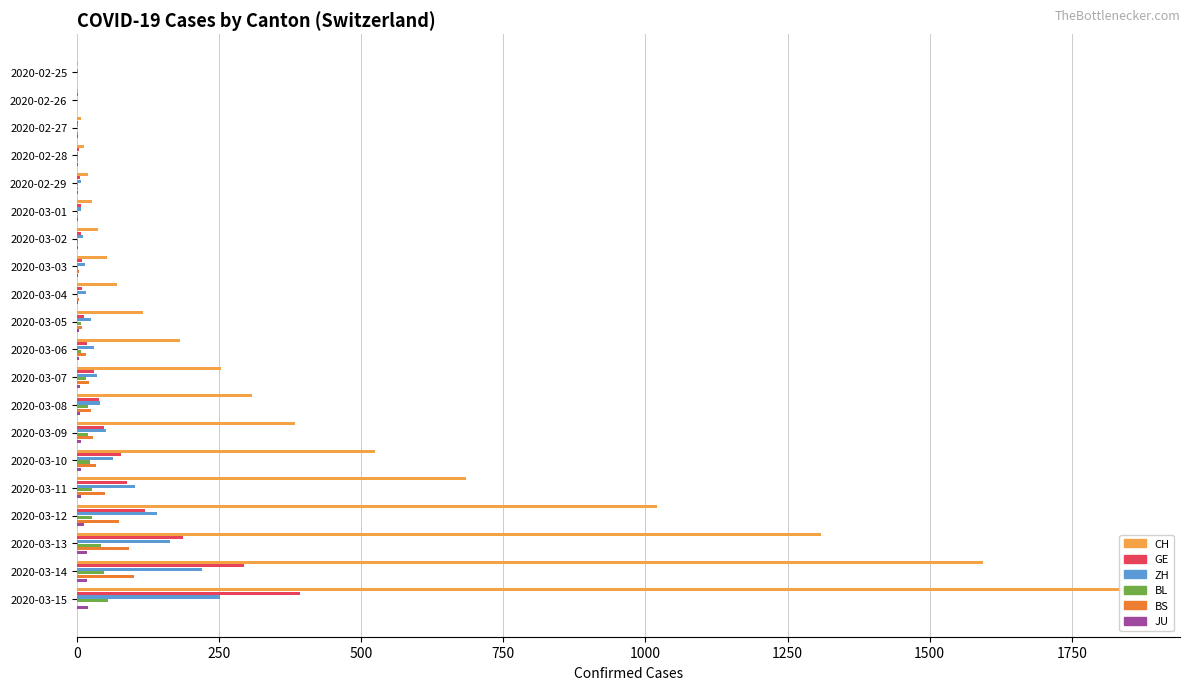

Are the bars horizontal?

Yes